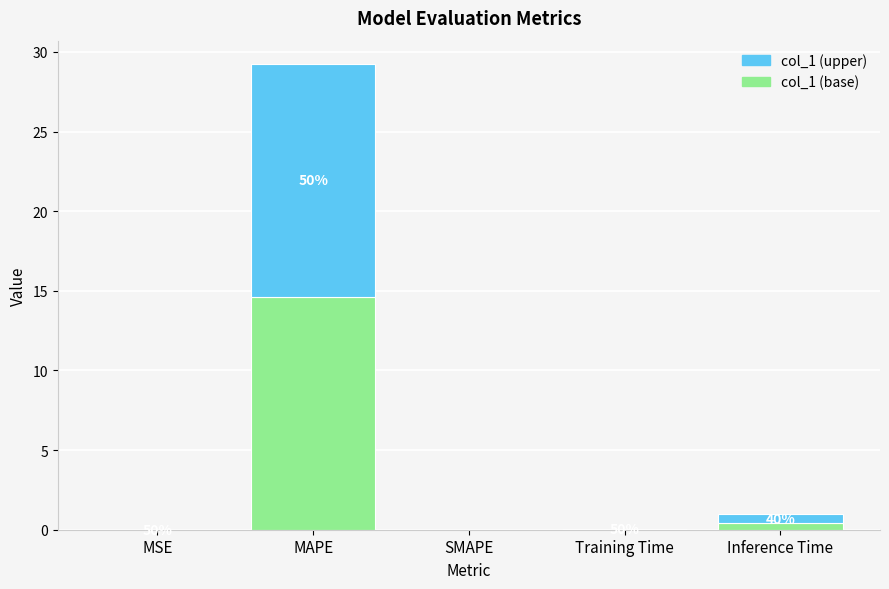

At which category is the sum across all series the highest?

MAPE